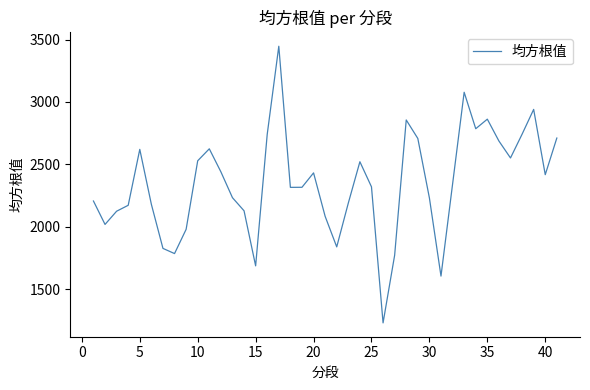

What is the difference between the maximum and minimum values?

2218.6